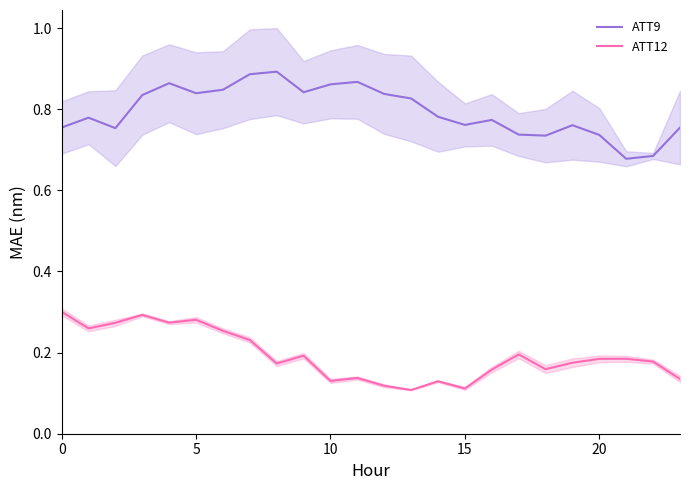

At 7, list the series in order from largest to smallest.

ATT9, ATT12